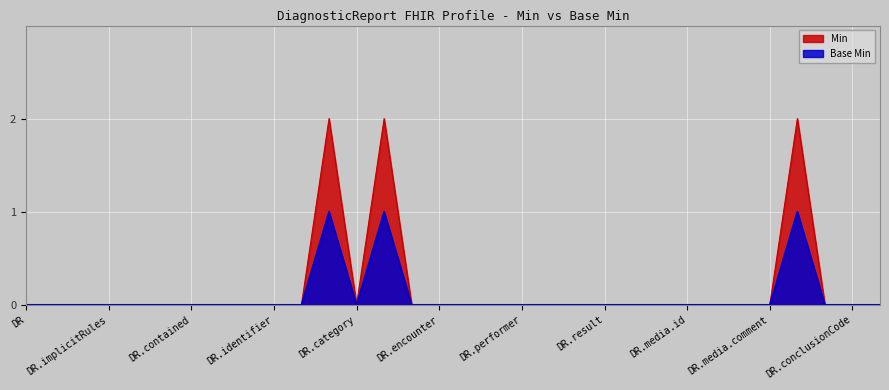

Which series has the largest range (max minus min)?

Min